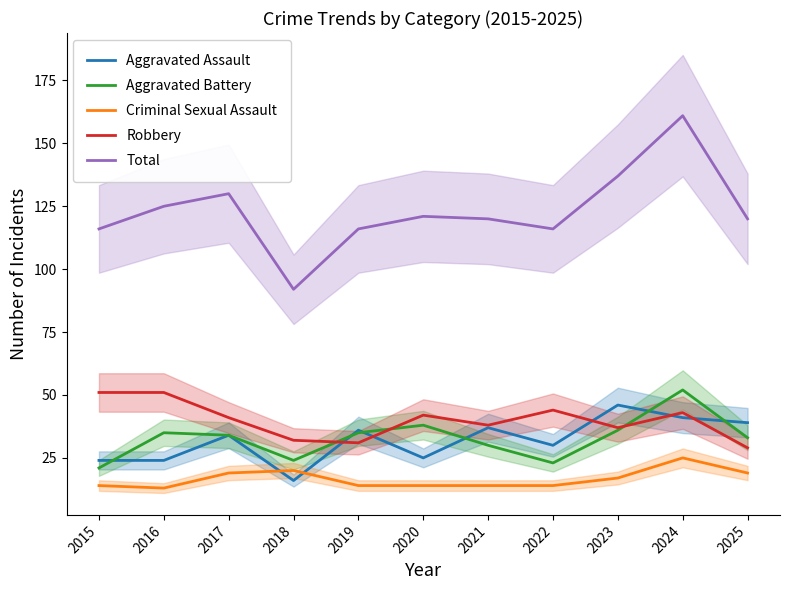

At which label does Aggravated Assault reach its peak?

2023